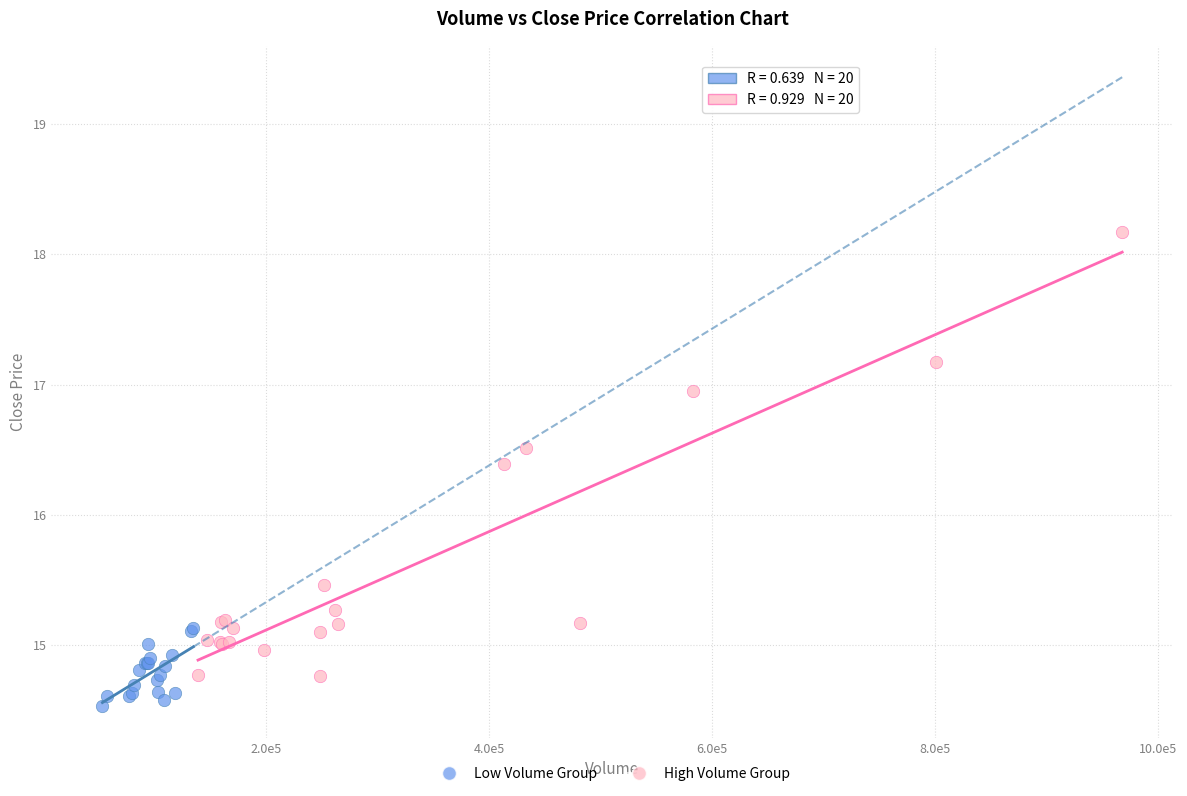

Which series reaches the minimum Y coordinate?

Low Volume Group